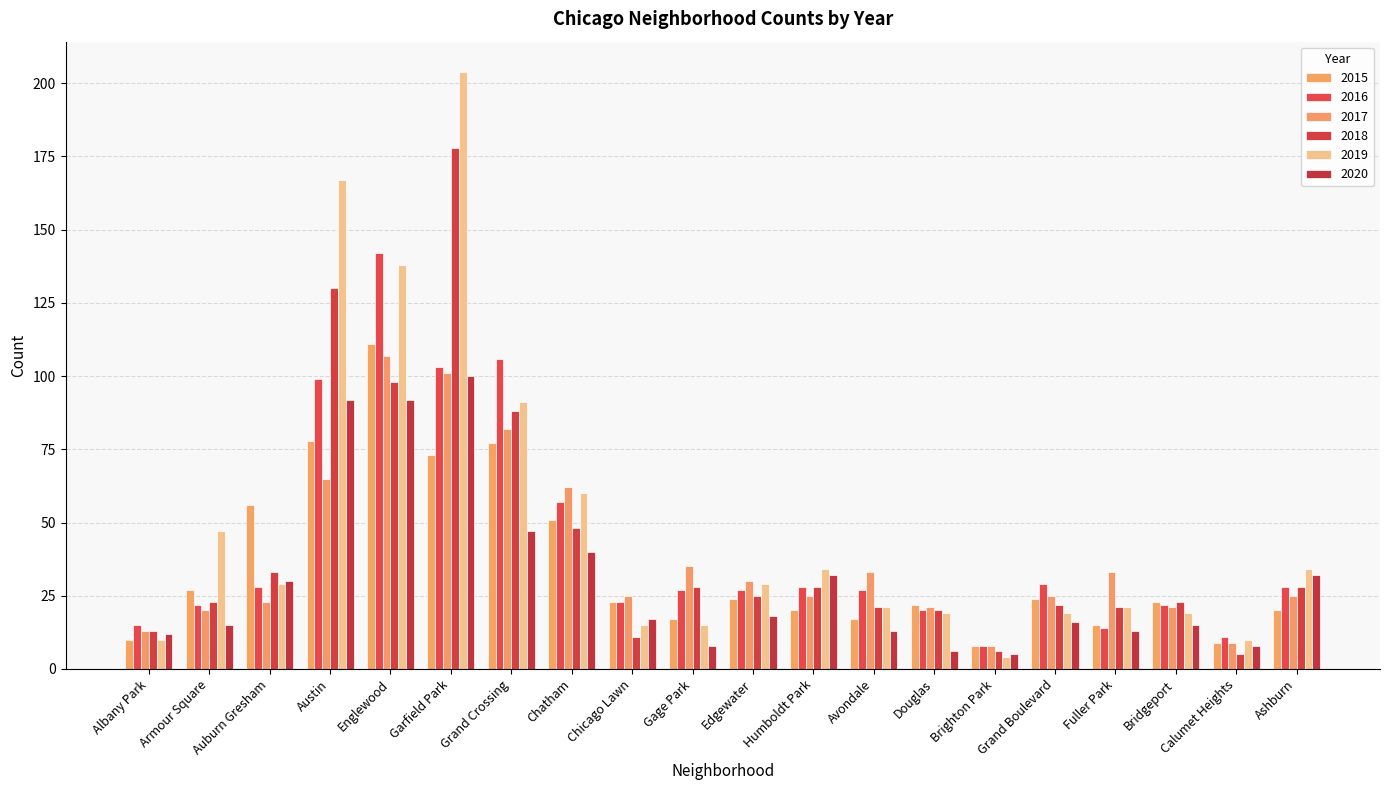

What is the value of the 2019 bar at the 3rd from the left?

29